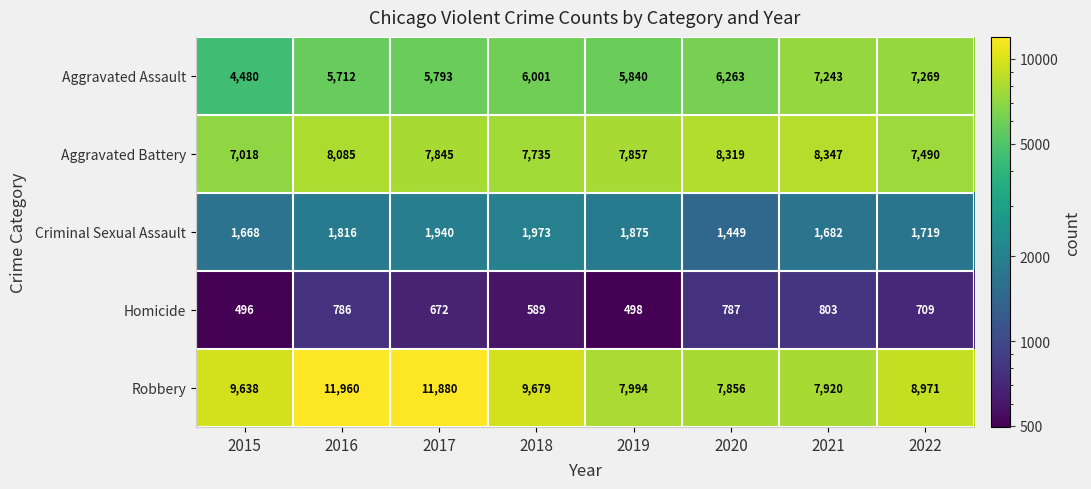

Which series has the widest spread of values?

Robbery